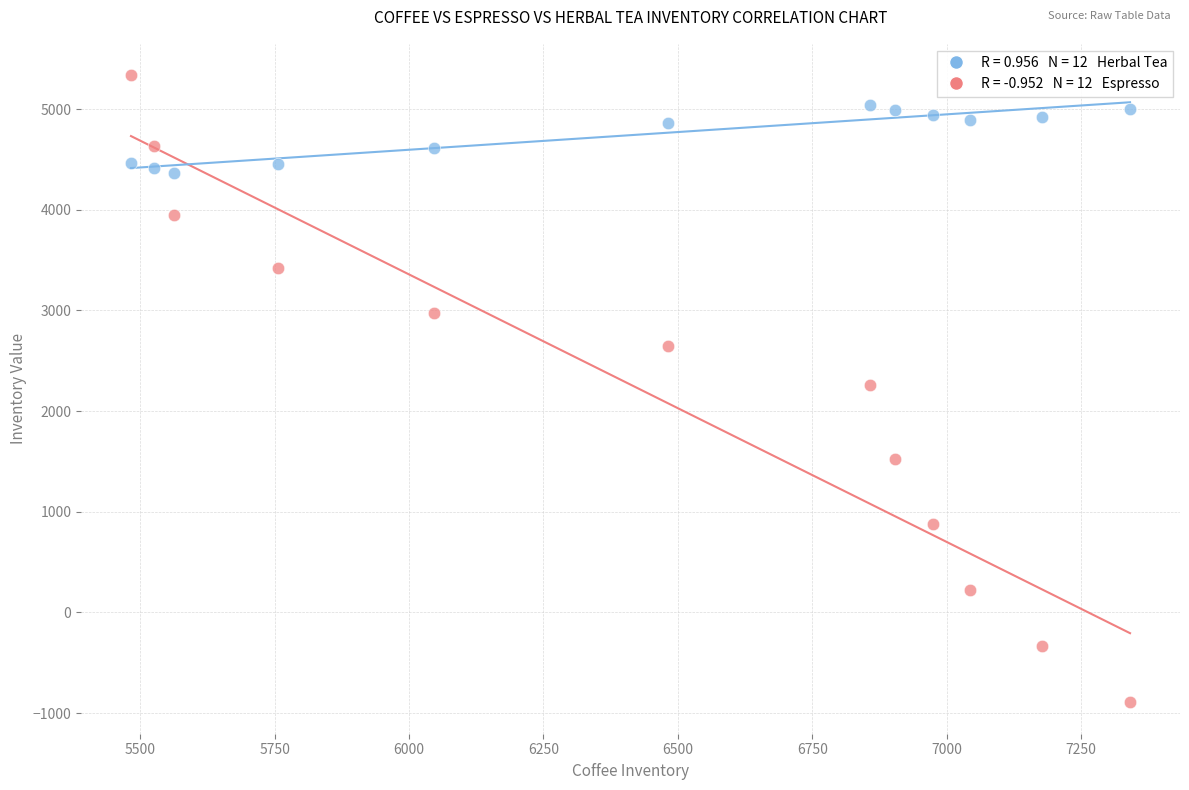

Across all data points, what is the range of Y values (max minus min)?

6230